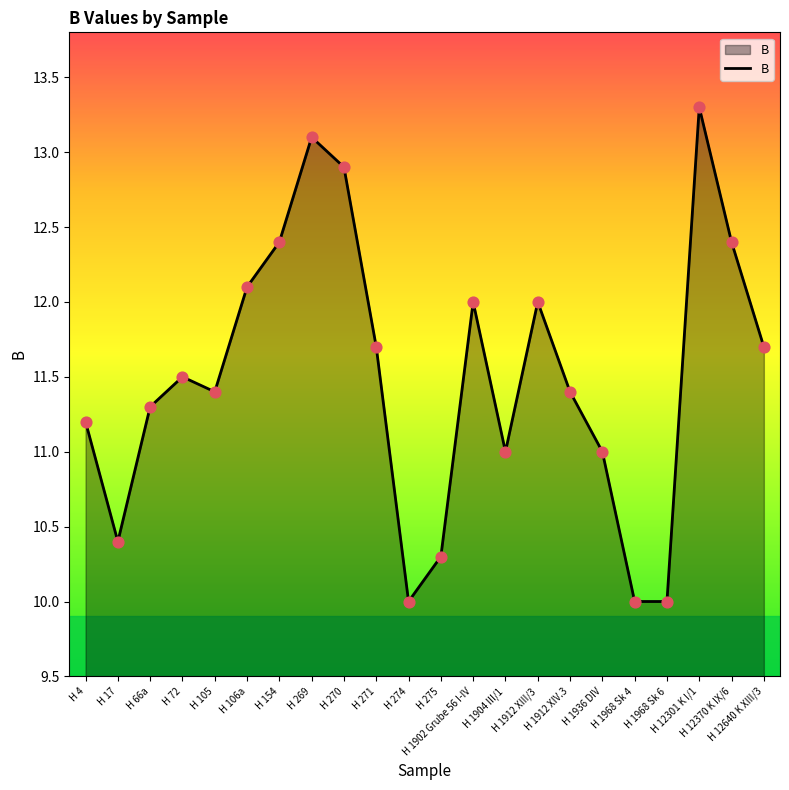

Approximately how many times larger is the value at H 12301 K I/1 compared to H 1912 XIII/3?

1.1